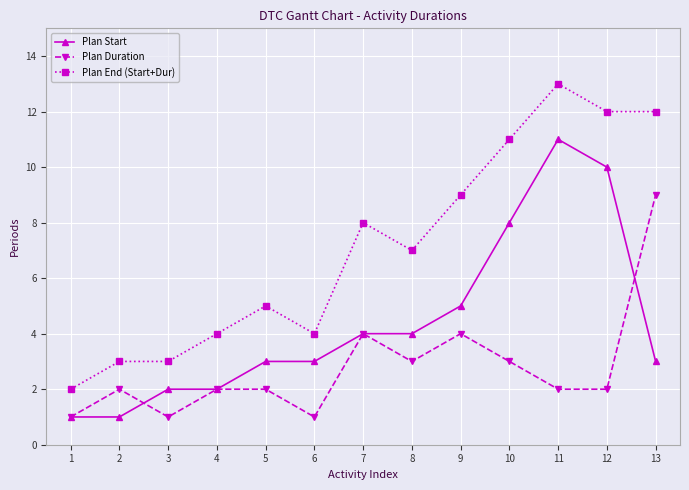

What is the maximum value shown in the chart?

13